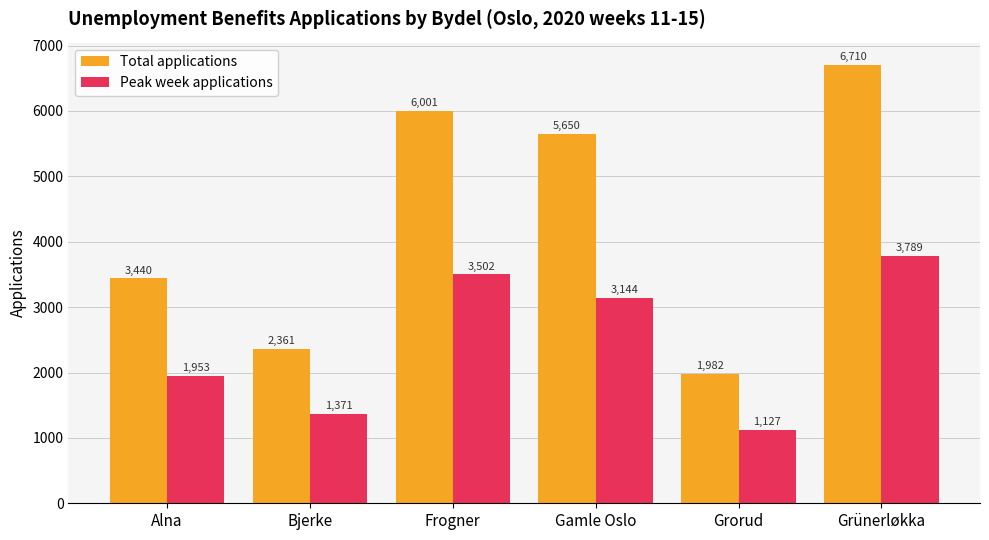

Reading left to right, extract all data points from this chart.

Total applications: 3440	2361	6001	5650	1982	6710
Peak week applications: 1953	1371	3502	3144	1127	3789